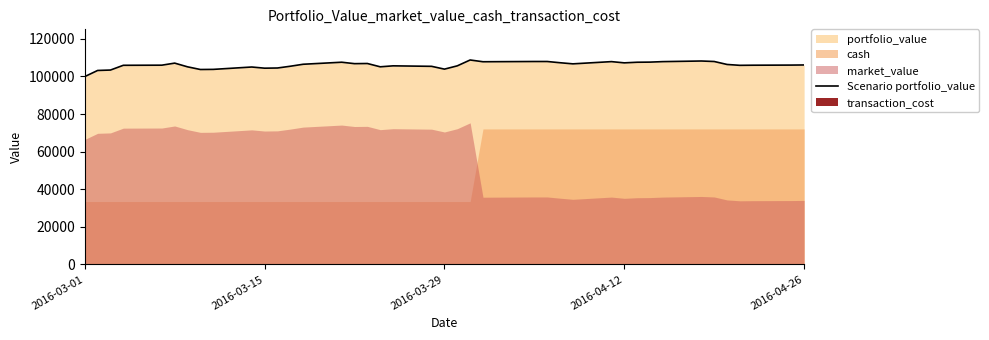

The value of Scenario portfolio_value at 2016-04-26 is 186956.3. True or false?

False